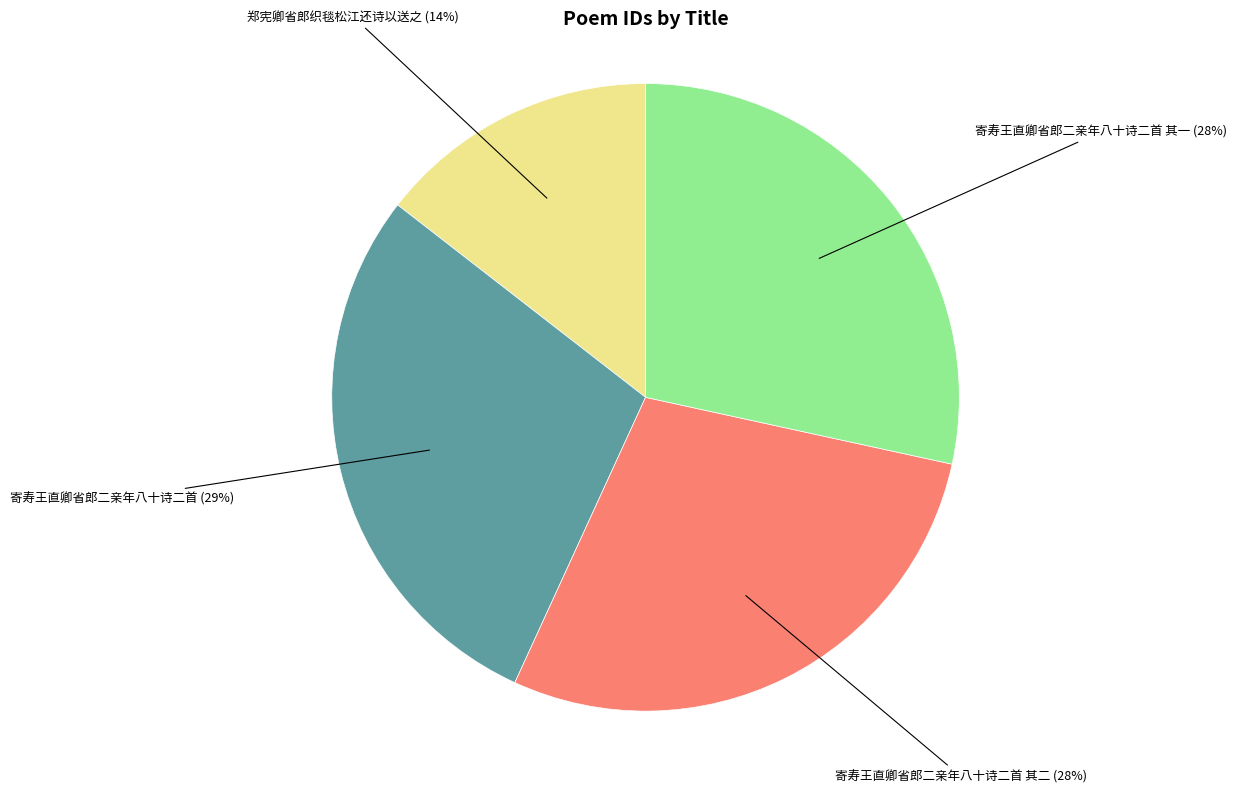

Does any single category account for the majority?

No